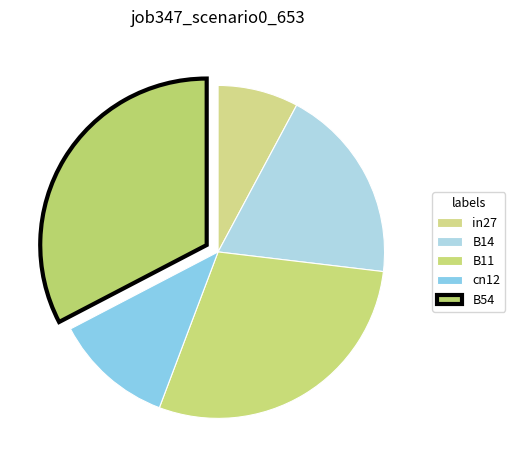

How many slices are in this pie chart?

5